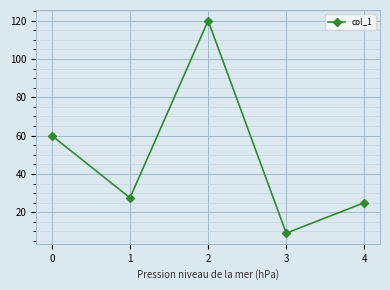

Which label corresponds to the smallest value in the chart?

3